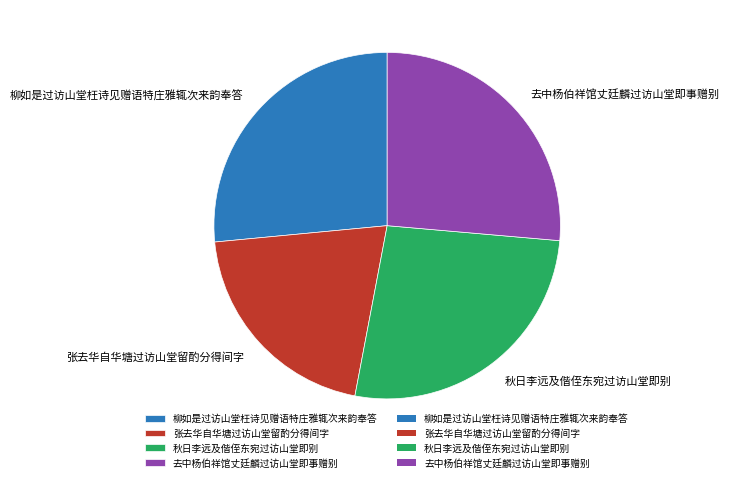

Is it true that 张去华自华塘过访山堂留酌分得间字 is 32% of the pie?

False